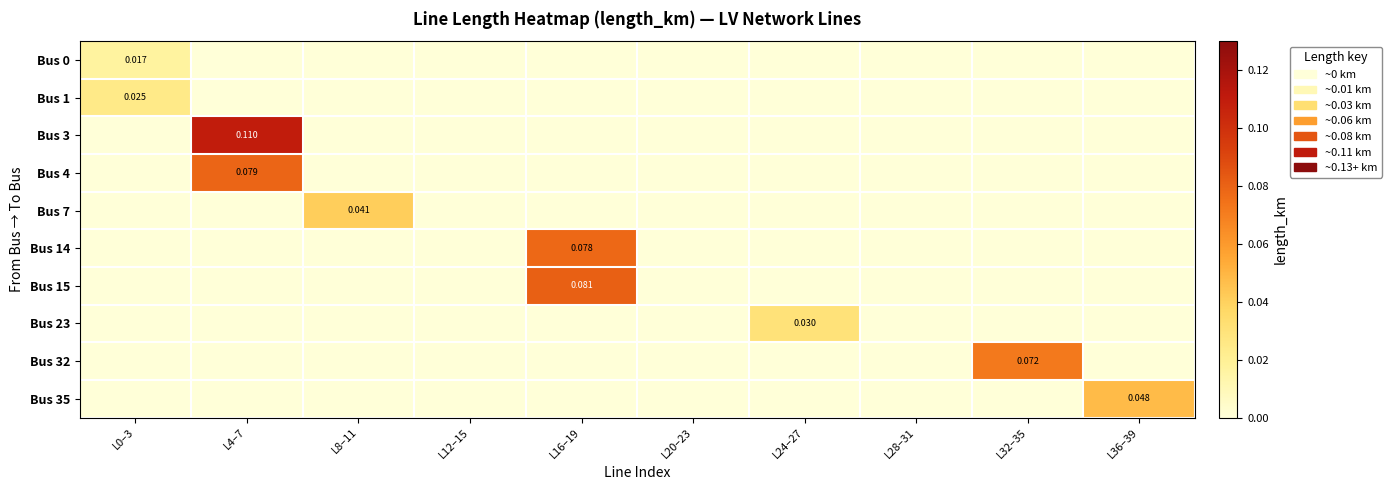

Which series changed the most between L0–3 and L8–11?

Bus 7